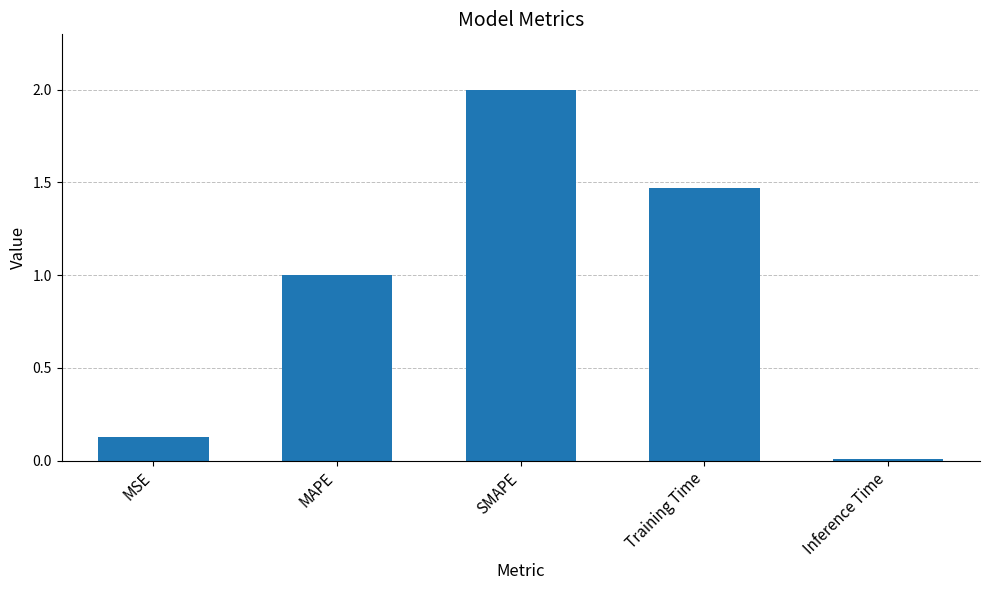

What is the label of the 2nd bar from the right?

Training Time